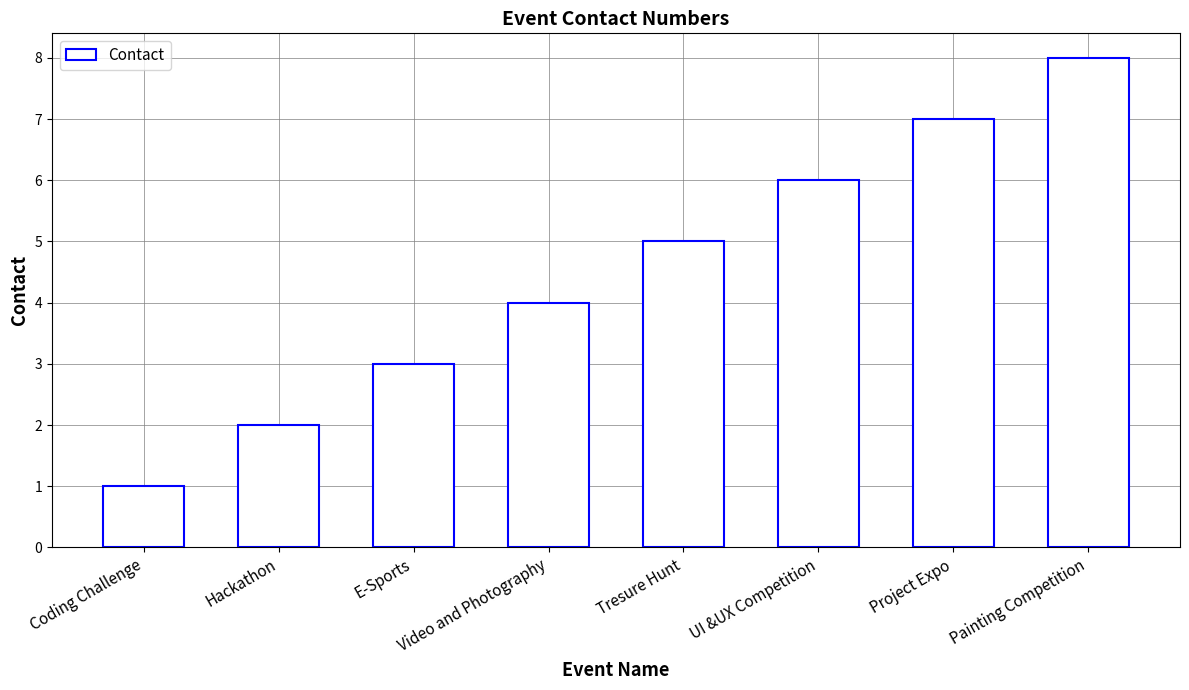

What position from the right is Video and Photography?

5